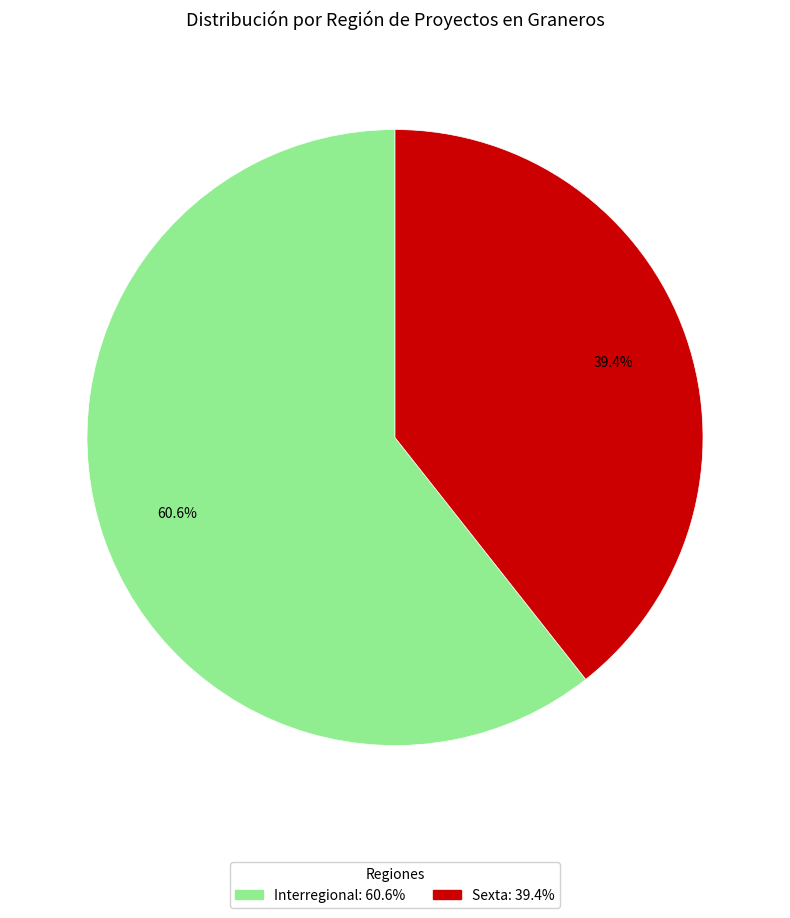

Which slice is the smallest?

Sexta